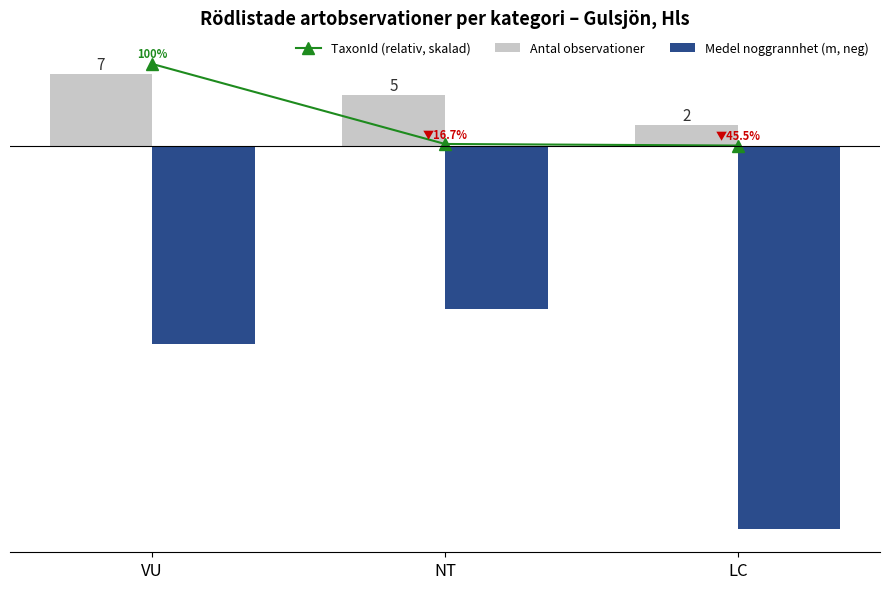

What is the average value of the Antal observationer series?

4.7